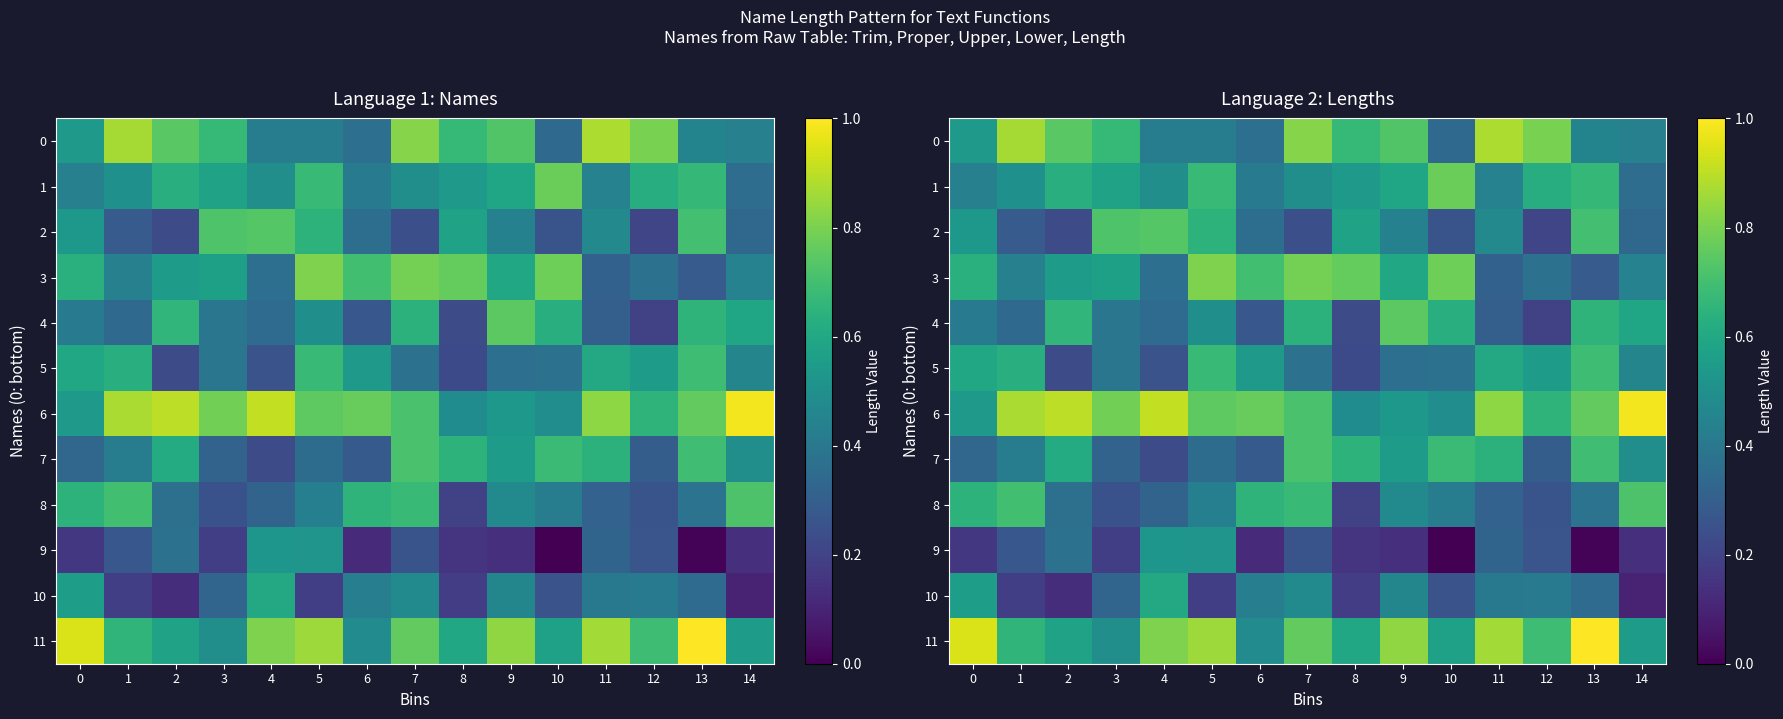

What is the maximum value shown in the chart?

1.0